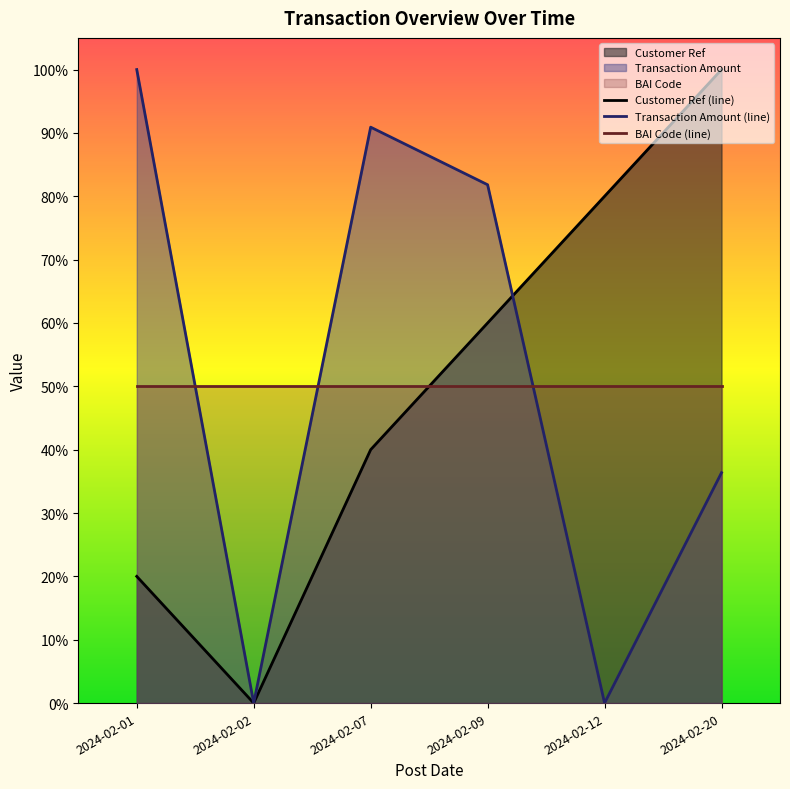

Which series has the largest total across all categories?

Transaction Amount (line)